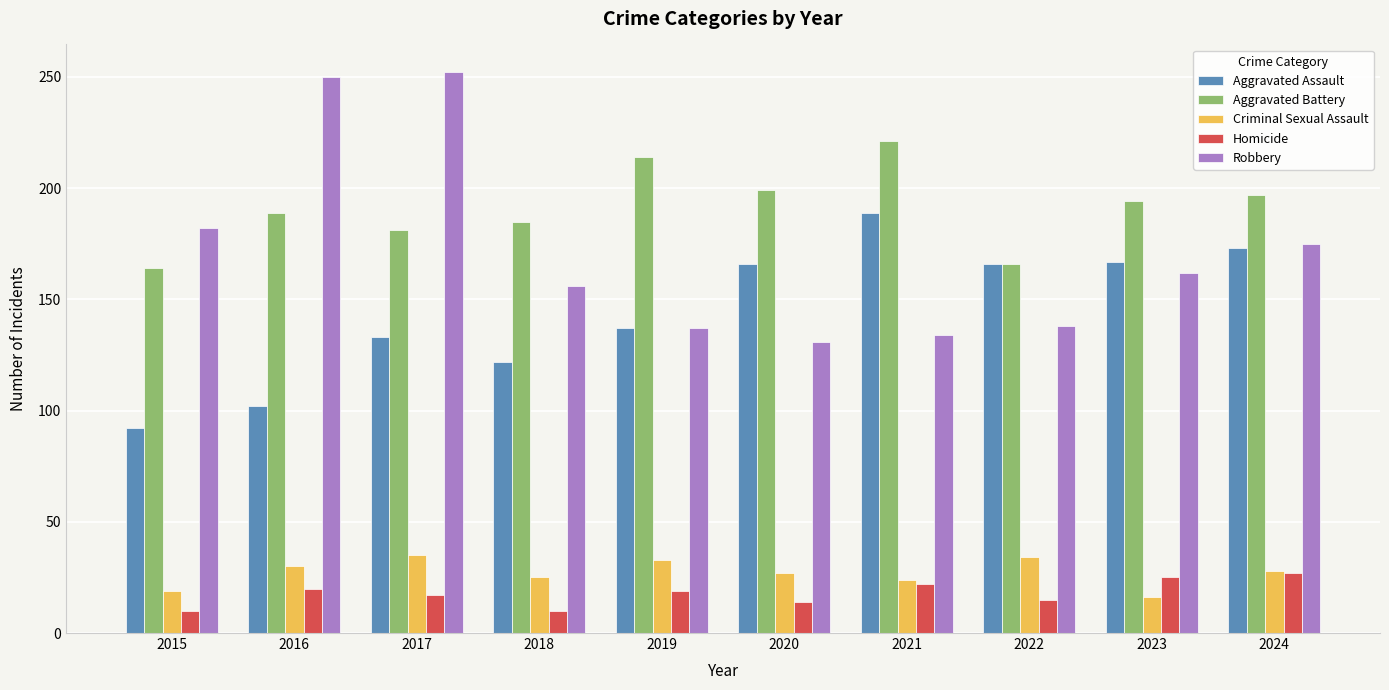

The Aggravated Battery series shows 95 at 2024. True or false?

False